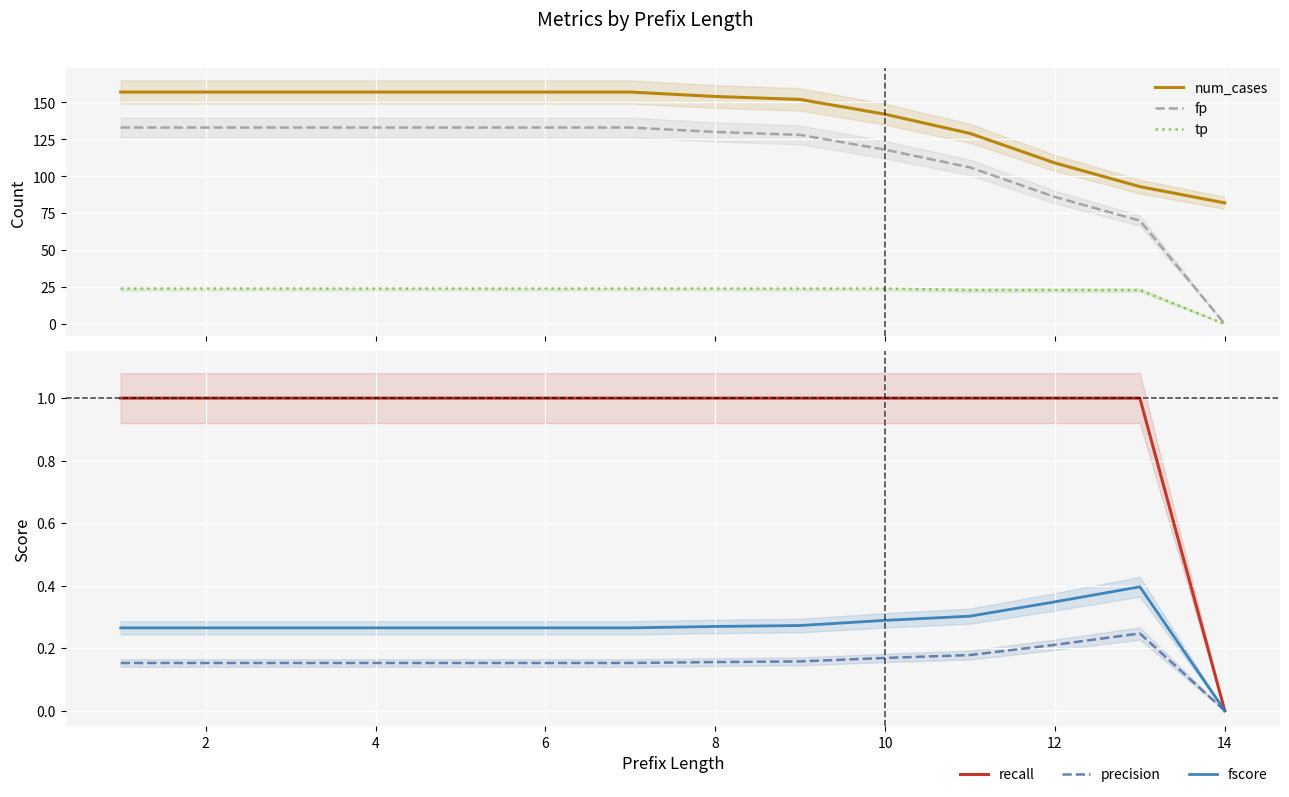

True or false: precision and tp cross at least once.

False